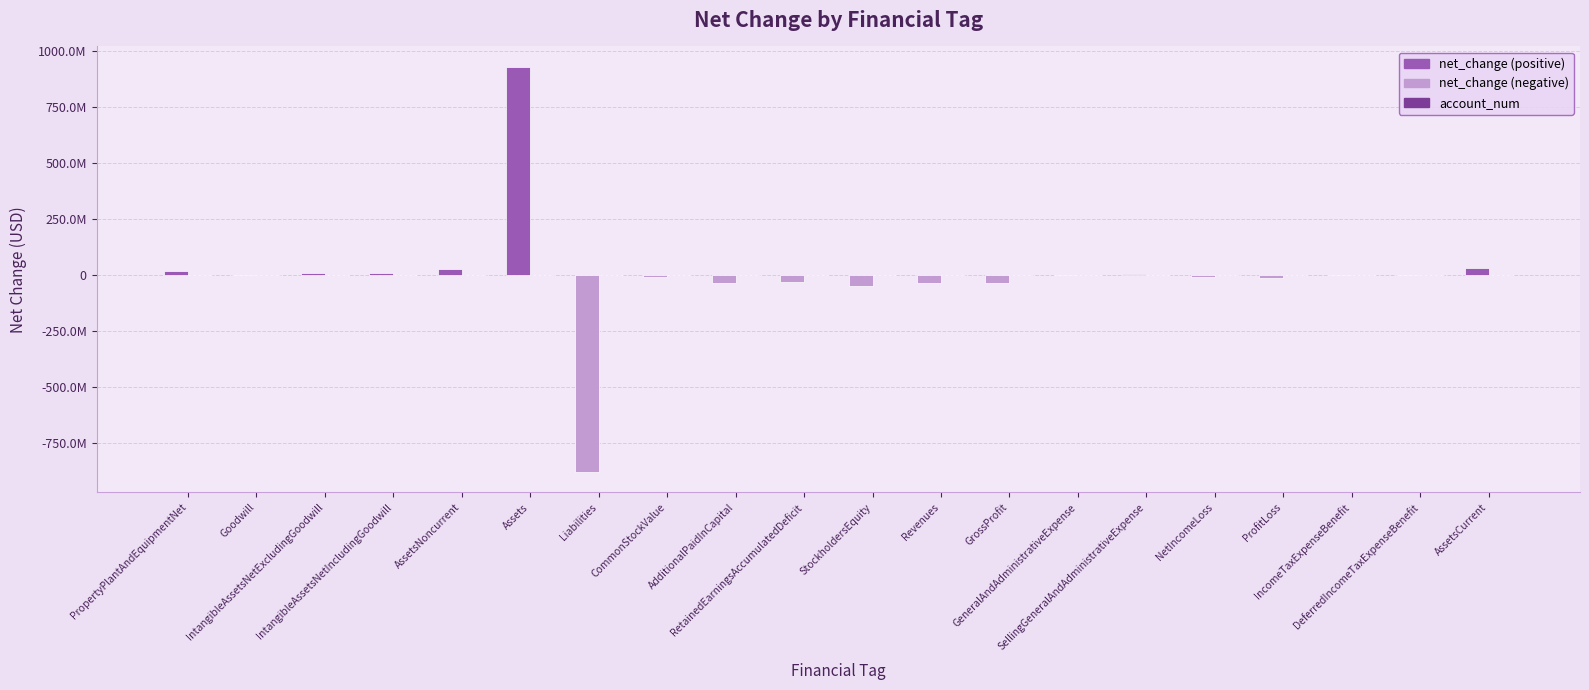

Reading left to right, extract all data points from this chart.

net_change: PropertyPlantAndEquipmentNet=17974000	Goodwill=2054000	IntangibleAssetsNetExcludingGoodwill=7845000	IntangibleAssetsNetIncludingGoodwill=9899000	AssetsNoncurrent=27873000	Assets=928571000	Liabilities=-878345000	CommonStockValue=-9905000	AdditionalPaidInCapital=-36068000	RetainedEarningsAccumulatedDeficit=-31034000	StockholdersEquity=-50226000	Revenues=-36508000	GrossProfit=-37408000	GeneralAndAdministrativeExpense=2335000	SellingGeneralAndAdministrativeExpense=3255000	NetIncomeLoss=-8959000	ProfitLoss=-13261000	IncomeTaxExpenseBenefit=2151000	DeferredIncomeTaxExpenseBenefit=10000	AssetsCurrent=30025000
account_num: PropertyPlantAndEquipmentNet=1368	Goodwill=1711	IntangibleAssetsNetExcludingGoodwill=1732	IntangibleAssetsNetIncludingGoodwill=1827	AssetsNoncurrent=2091	Assets=2089	Liabilities=3465	CommonStockValue=3661	AdditionalPaidInCapital=3750	RetainedEarningsAccumulatedDeficit=3834	StockholdersEquity=3316	Revenues=173	GrossProfit=232	GeneralAndAdministrativeExpense=597	SellingGeneralAndAdministrativeExpense=601	NetIncomeLoss=1912	ProfitLoss=1077	IncomeTaxExpenseBenefit=2399	DeferredIncomeTaxExpenseBenefit=819	AssetsCurrent=868